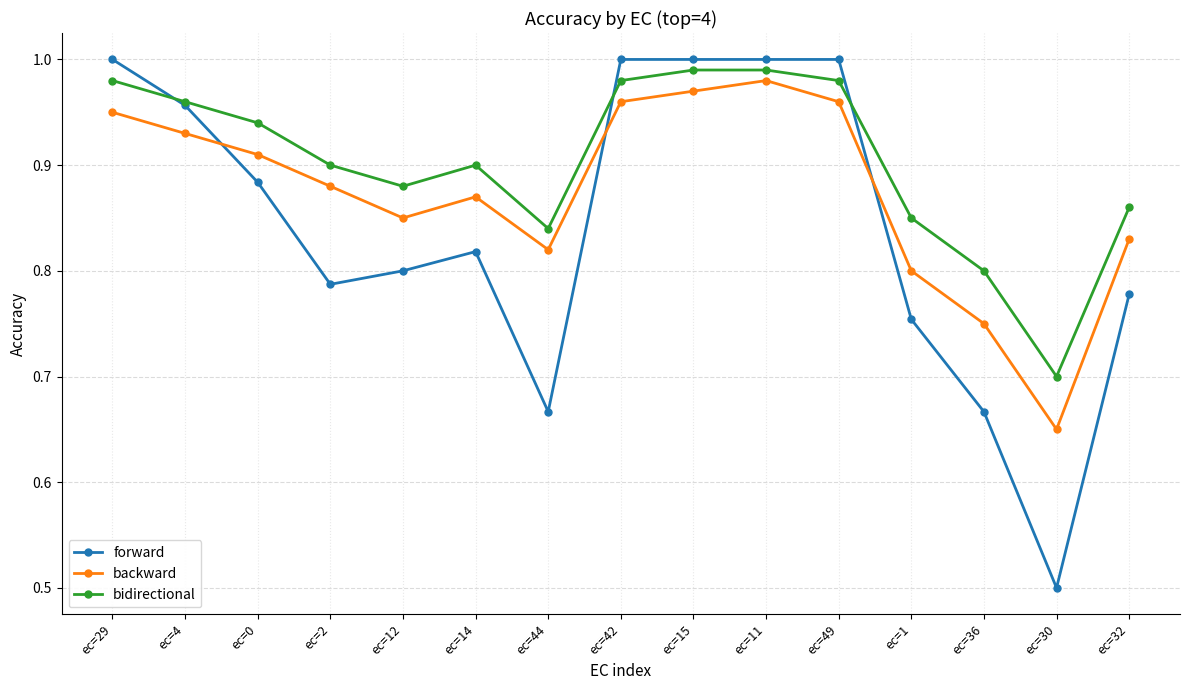

True or false: bidirectional and backward cross at least once.

False